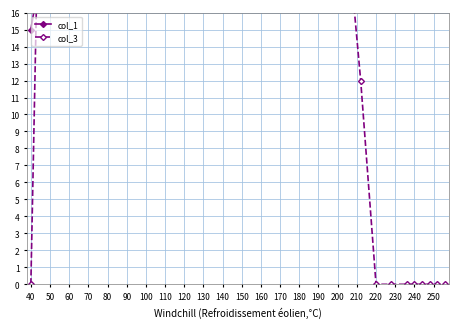

Which series has the widest spread of values?

col_3